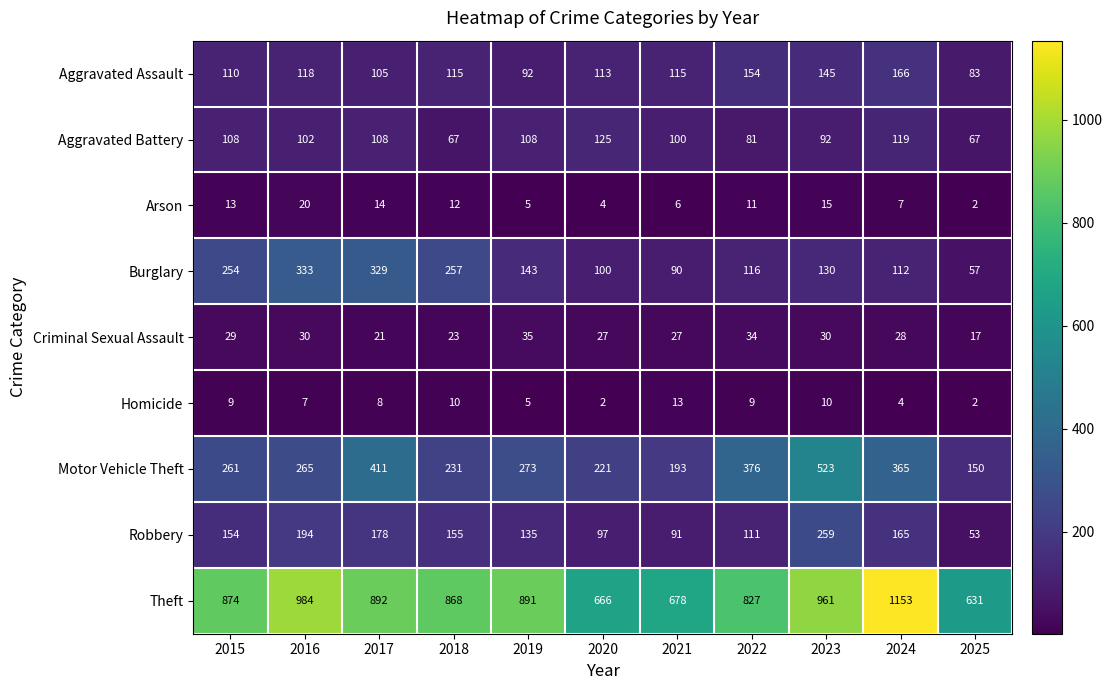

How many series are shown in this chart?

9